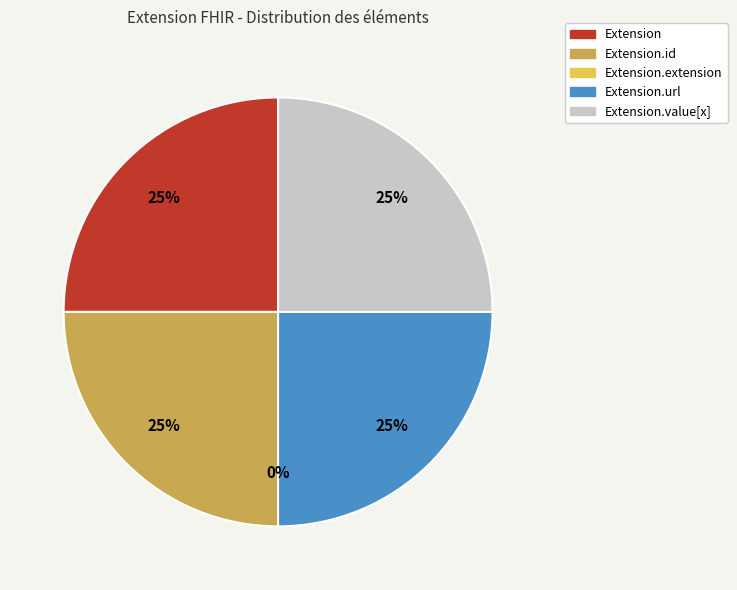

Between Extension.extension and Extension, which is larger?

Extension